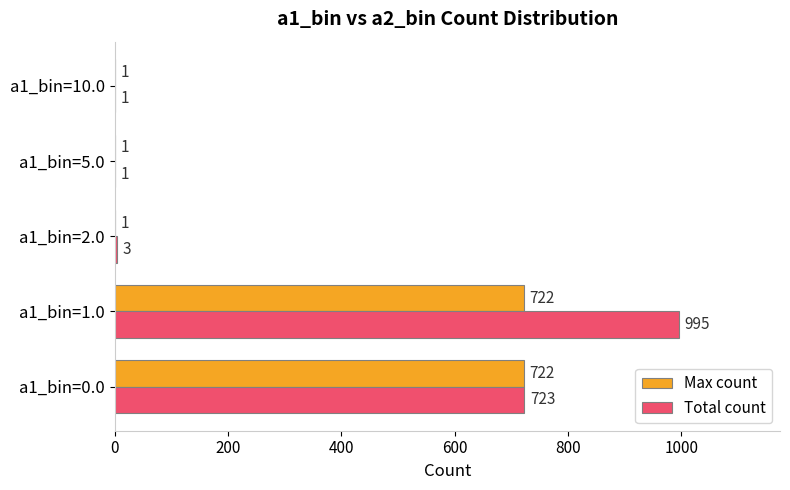

Between a1_bin=0.0 and a1_bin=2.0, which series saw the biggest shift?

Max count